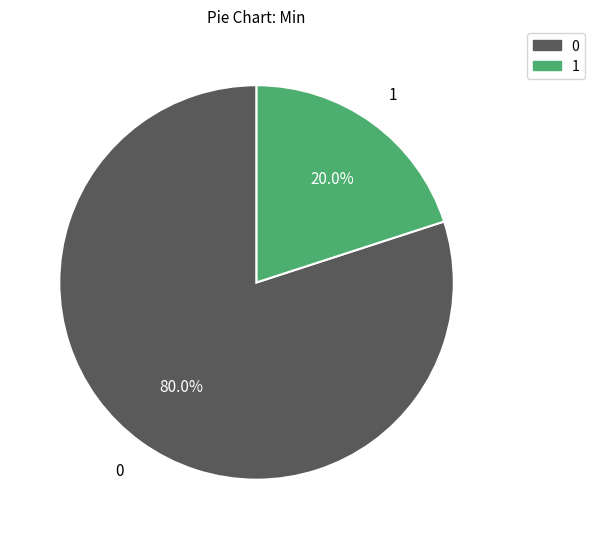

Is there a majority slice in this chart?

Yes